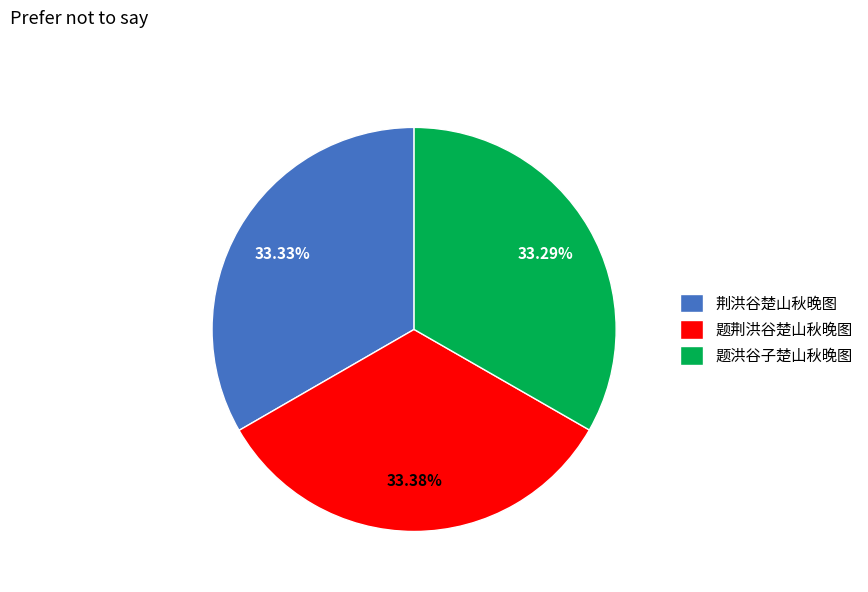

The 题洪谷子楚山秋晚图 slice represents 40% of the pie. True or false?

False